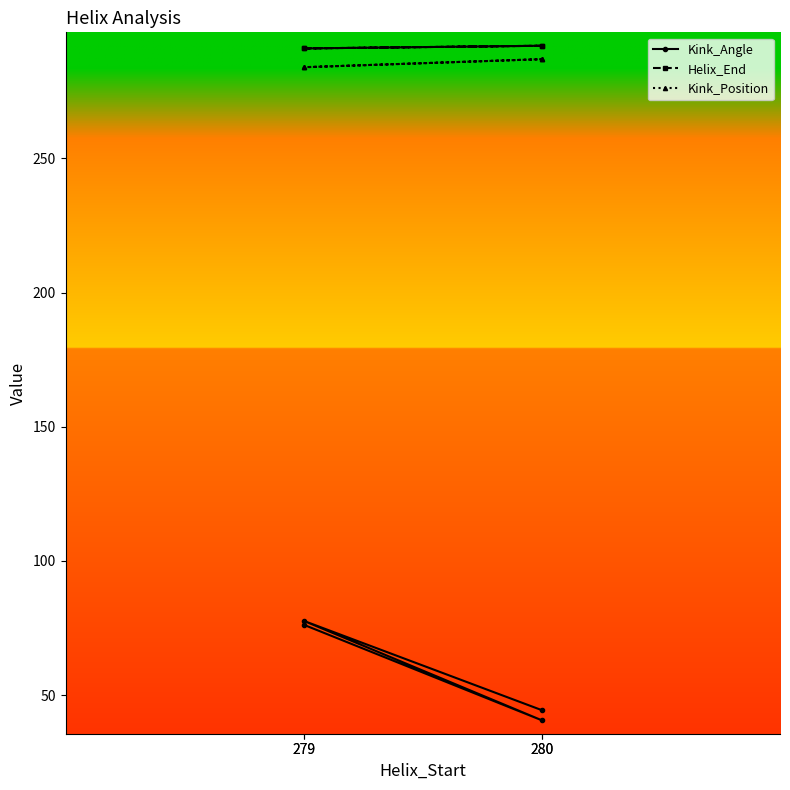

At which category does the chart reach its peak across all series?

280